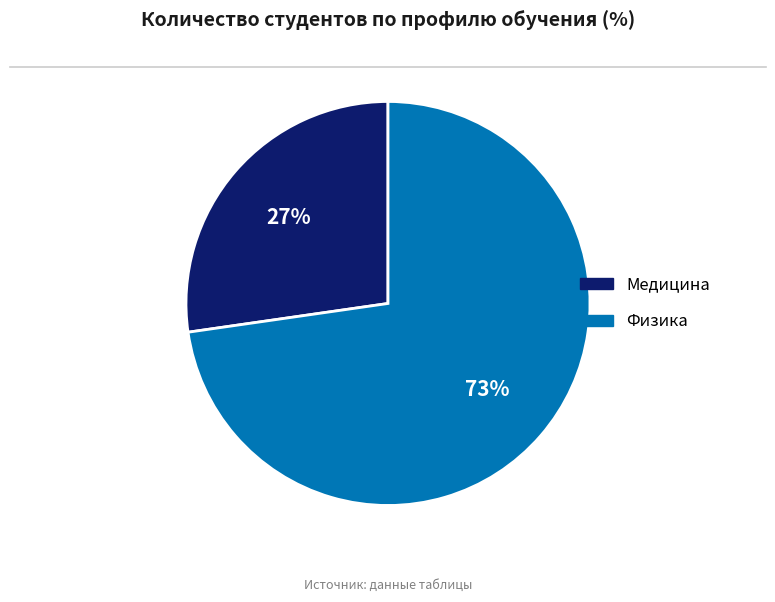

Is Медицина the majority of the pie?

No